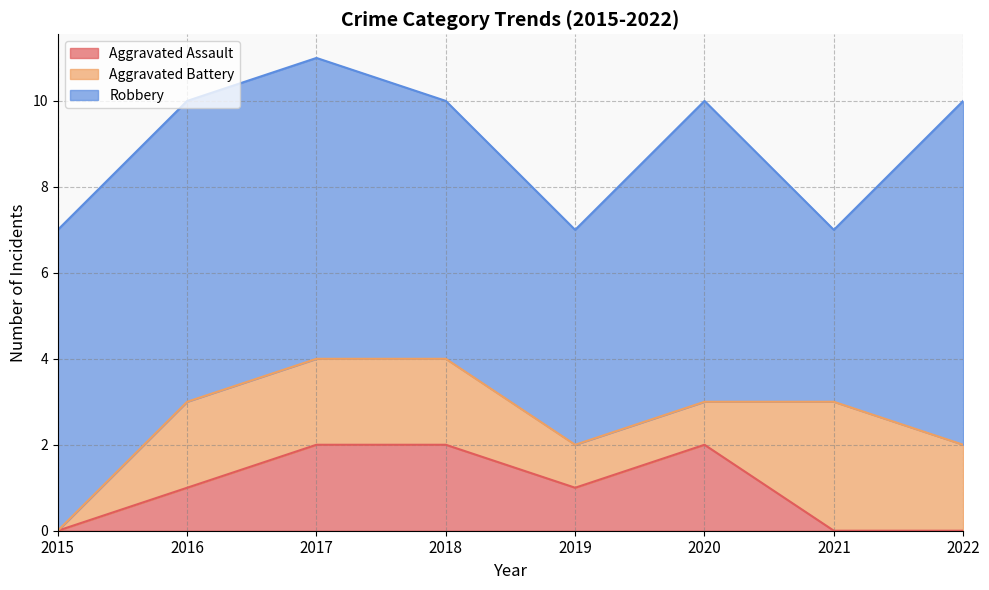

Between 2022 and 2016, which is larger?

2016